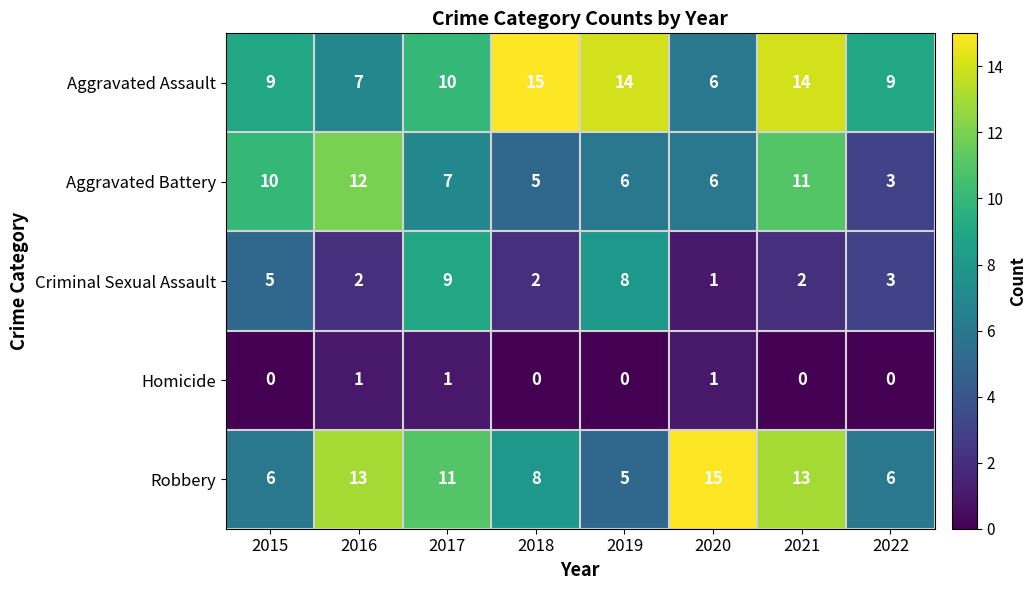

Which series has the largest total across all categories?

Aggravated Assault